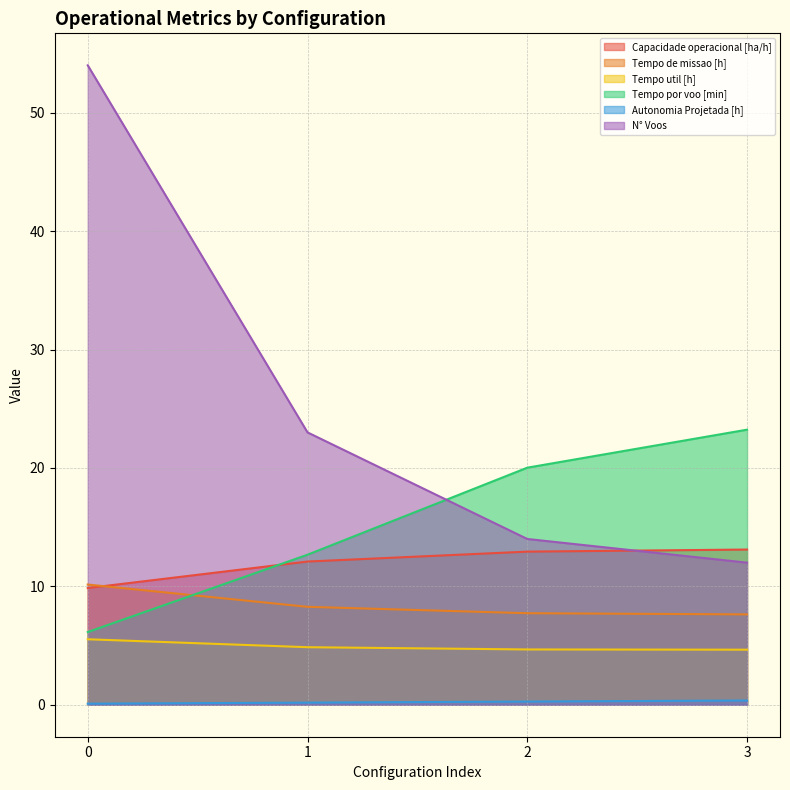

After their last crossing, which series has the higher values: Capacidade operacional [ha/h] or Tempo por voo [min]?

Tempo por voo [min]